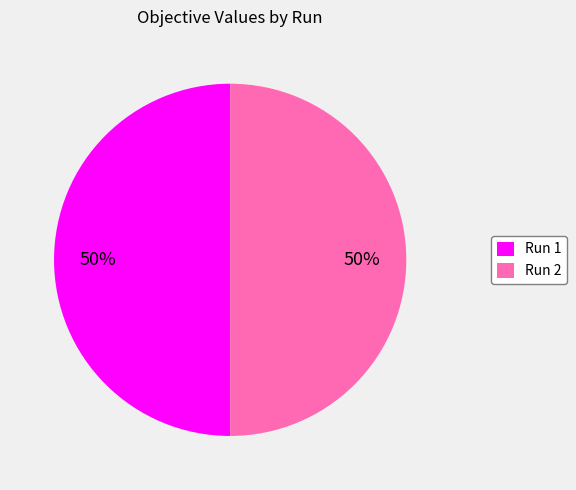

Count the number of slices in the pie.

2